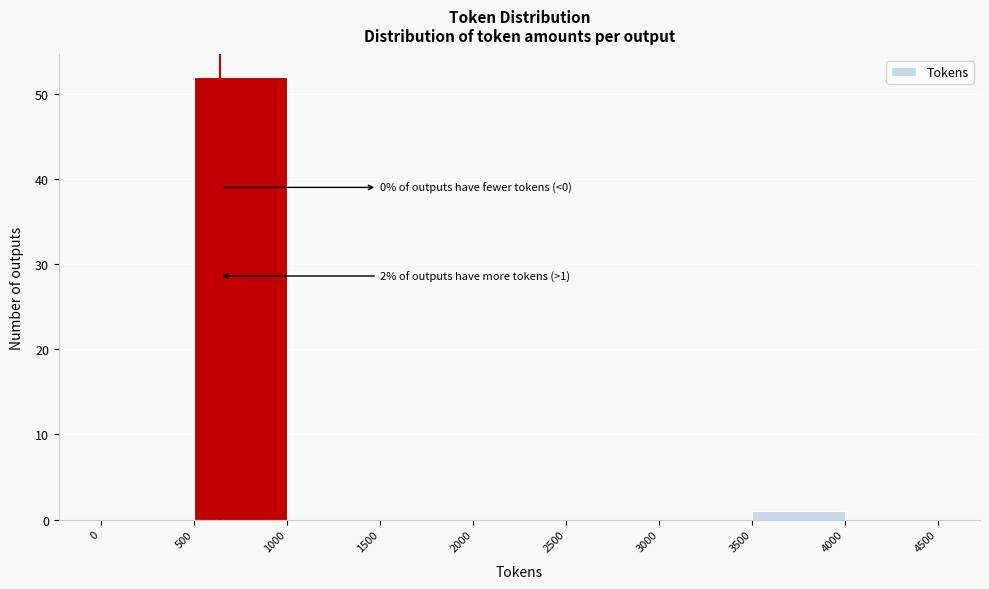

Which range on the x-axis has the tallest bar?

500 to 1000